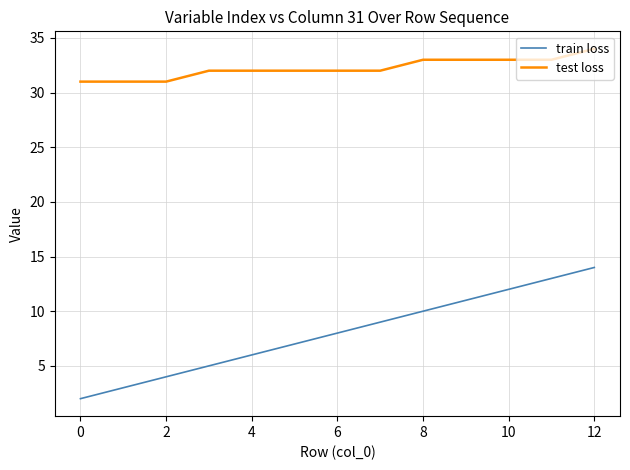

Rank the series by their maximum value, from highest to lowest.

test loss, train loss